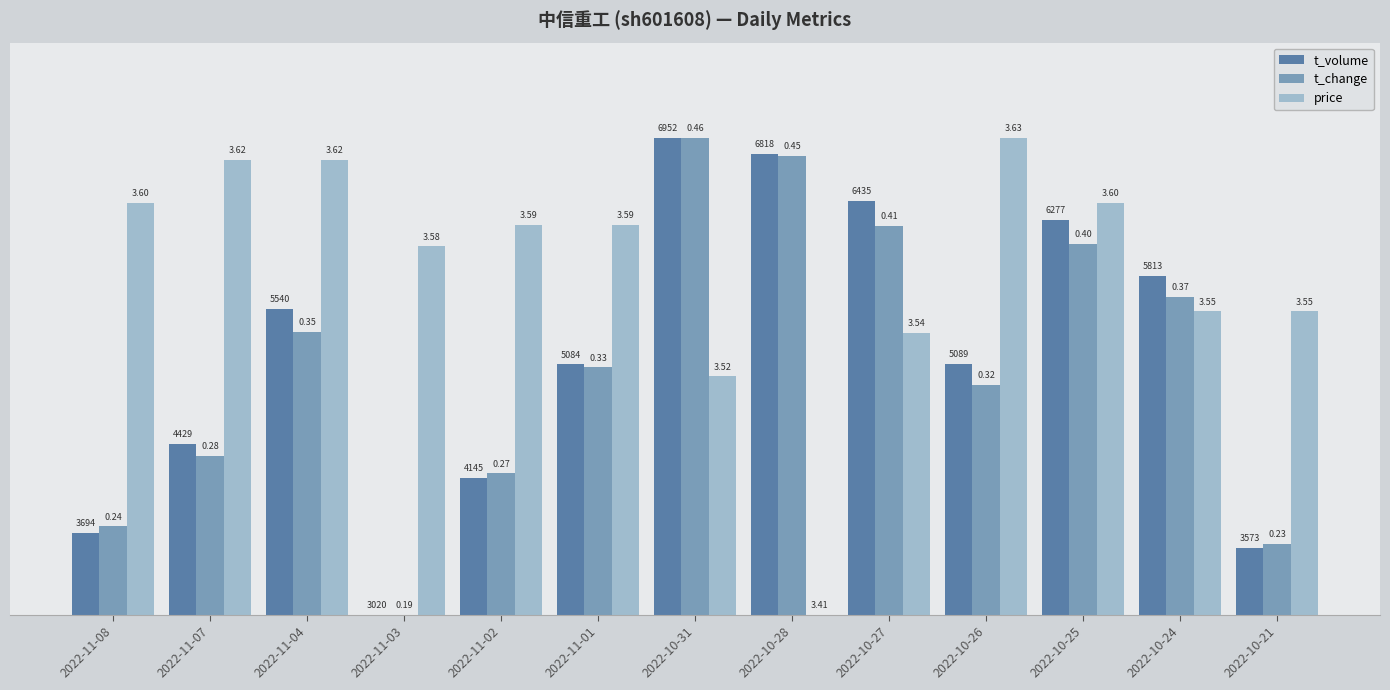

Rank the series at 2022-10-31 from lowest to highest value.

price, t_volume, t_change